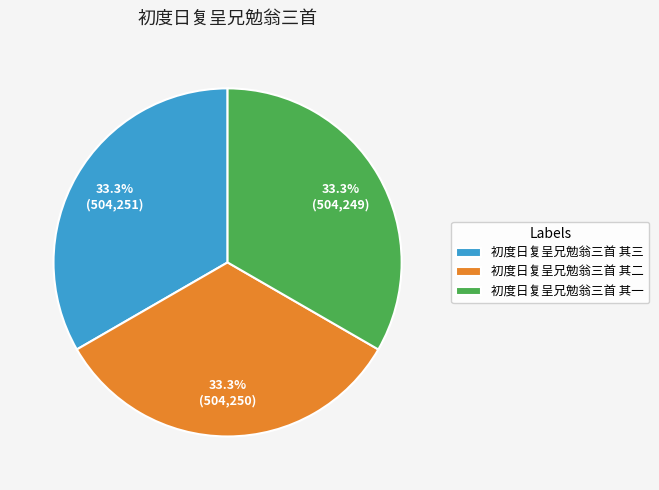

Is there a majority slice in this chart?

No